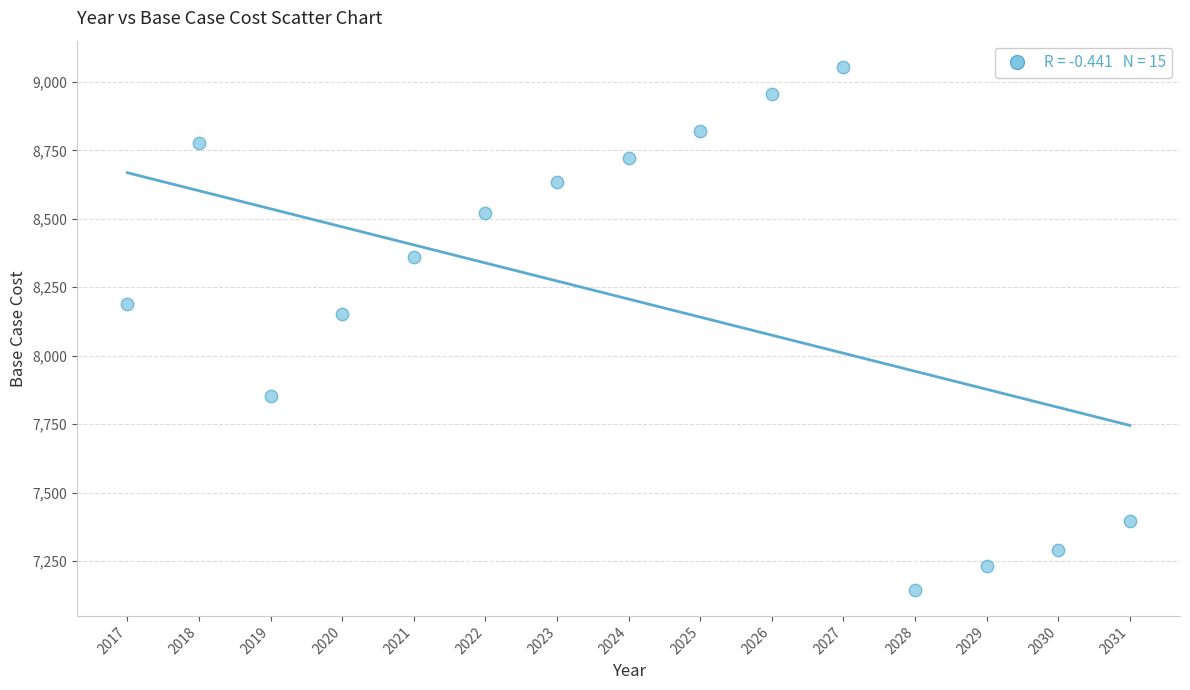

What Y value in the scatter plot is closest to 8099?

8150.8